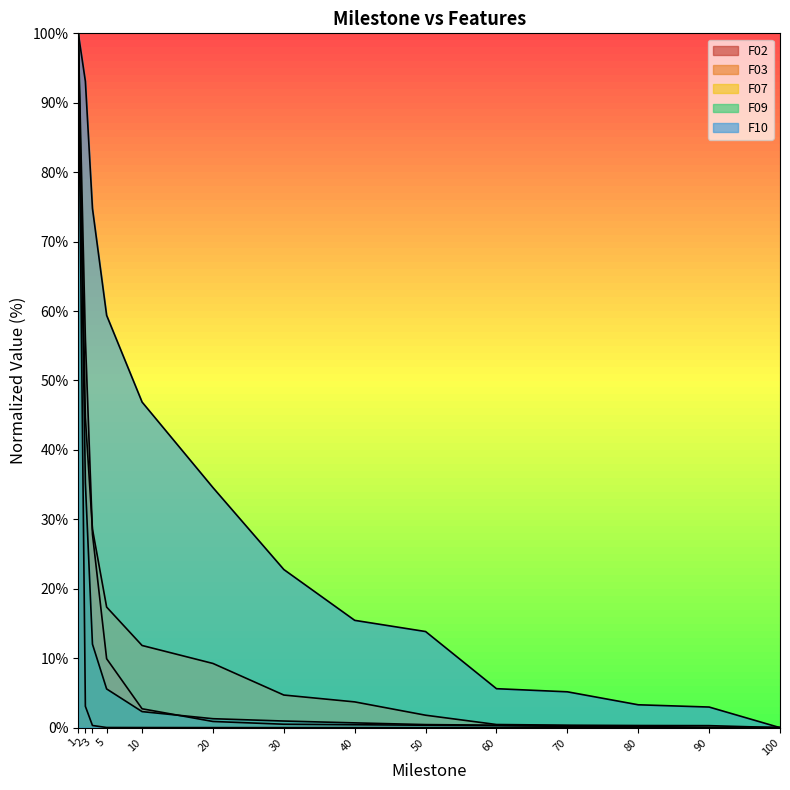

Reading left to right, what are all the values shown in this chart?

F02: 100.0	3.1	0.3	0.0	0.0	0.0	0.0	0.0	0.0	0.0	0.0	0.0	0.0	0.0
F03: 100.0	55.9	27.9	9.9	2.7	0.9	0.5	0.4	0.4	0.3	0.2	0.1	0.0	0.0
F07: 100.0	44.7	28.6	17.4	11.8	9.2	4.7	3.7	1.8	0.5	0.4	0.3	0.3	0.0
F09: 100.0	35.3	12.0	5.6	2.3	1.3	1.0	0.7	0.4	0.4	0.3	0.2	0.0	0.0
F10: 100.0	93.1	74.8	59.4	46.9	34.6	22.8	15.5	13.8	5.6	5.2	3.3	3.0	0.0